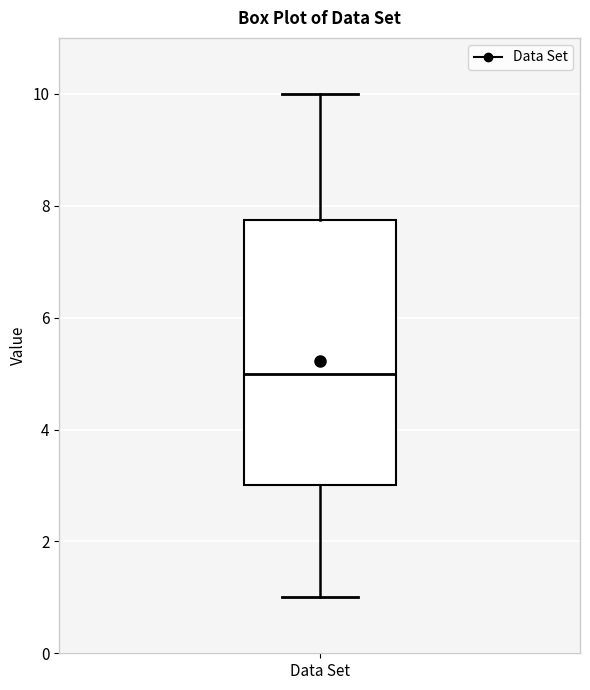

Read this box plot against the y-axis: the position of the median line, the range covered by the box, and the ends of both whiskers. The values are not printed on the chart, so give them approximately, as read against the axis.

median 5.0, box 3.0 to 7.8, whiskers 1.0 to 10.0